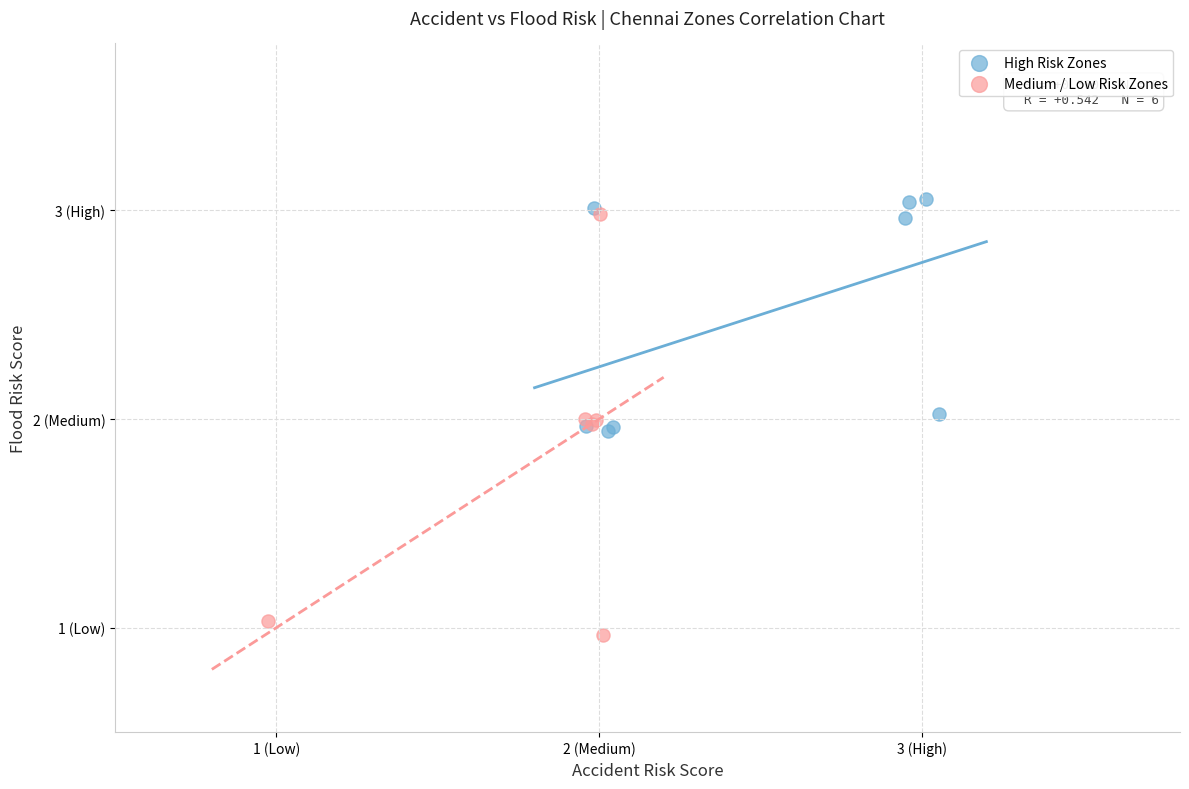

Which series reaches the maximum Y coordinate?

High Risk Zones